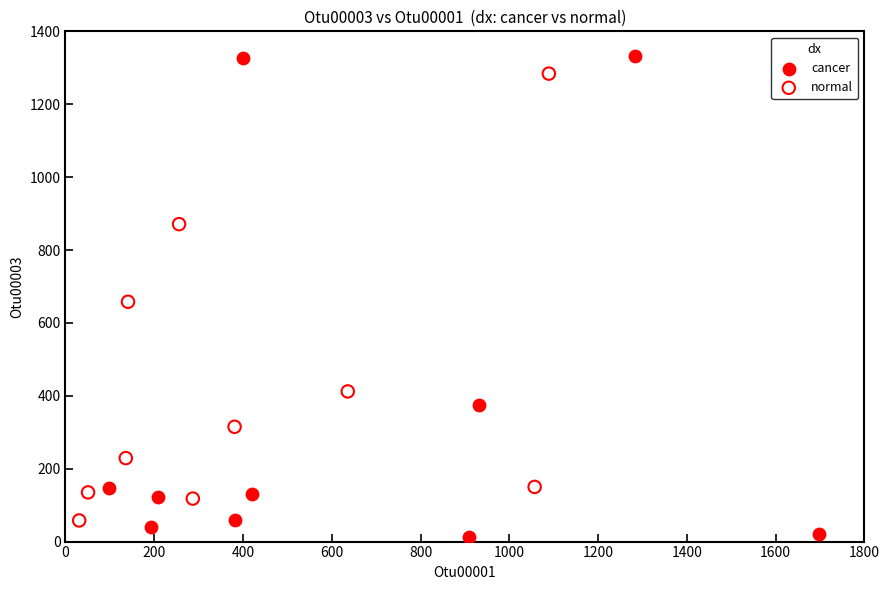

Which series reaches the maximum Y coordinate?

cancer